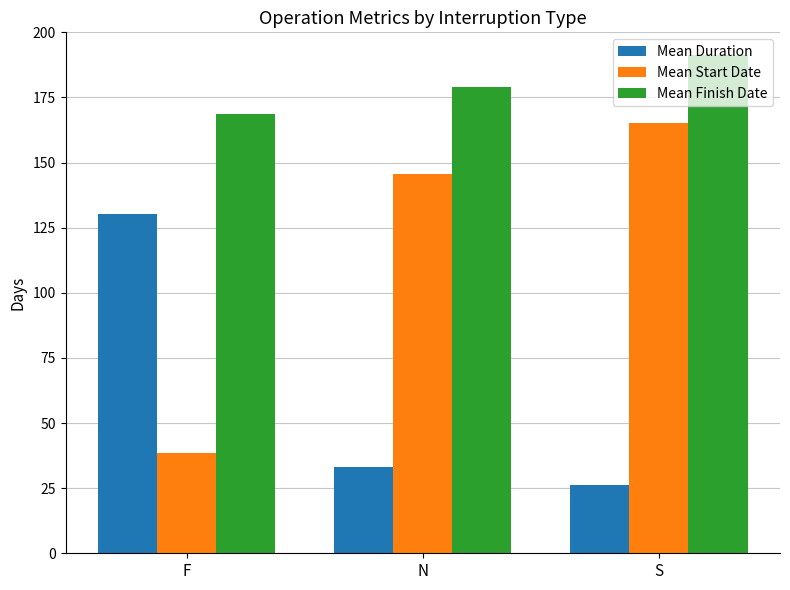

Reading left to right, transcribe all the data shown in this chart.

Mean Duration: 130.1	33.1	26.2
Mean Start Date: 38.6	145.8	165.0
Mean Finish Date: 168.7	178.9	191.2